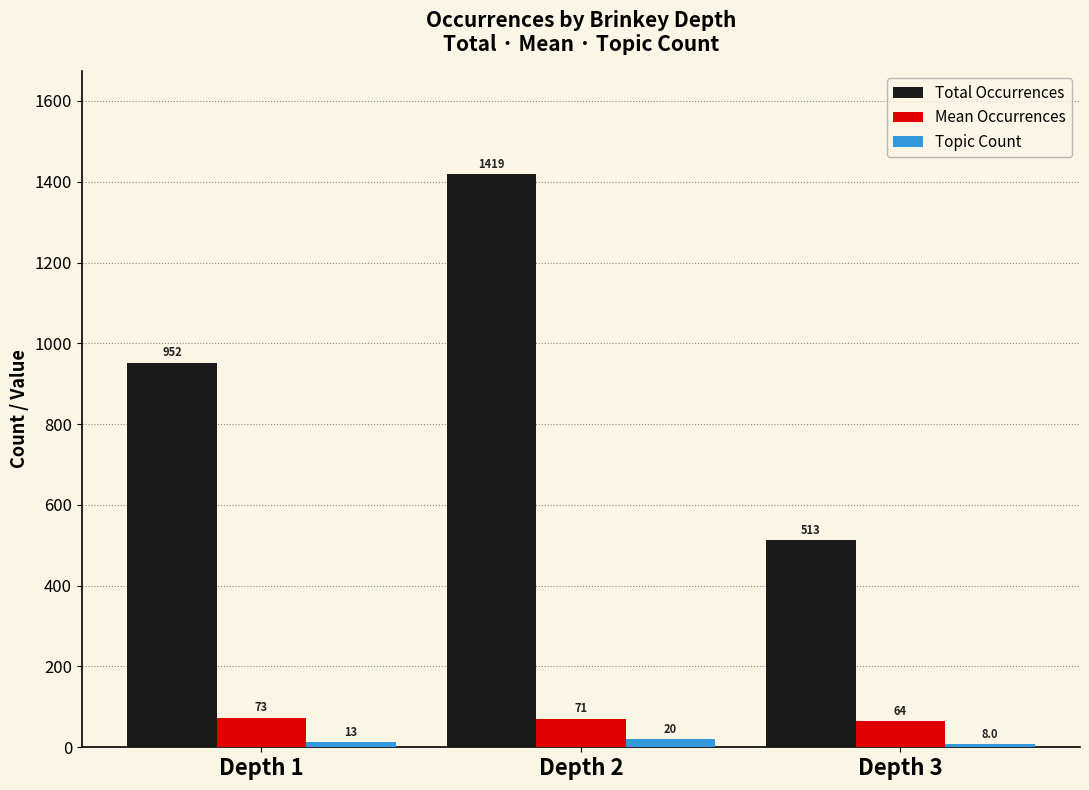

What is the average value of the Total Occurrences series?

961.3